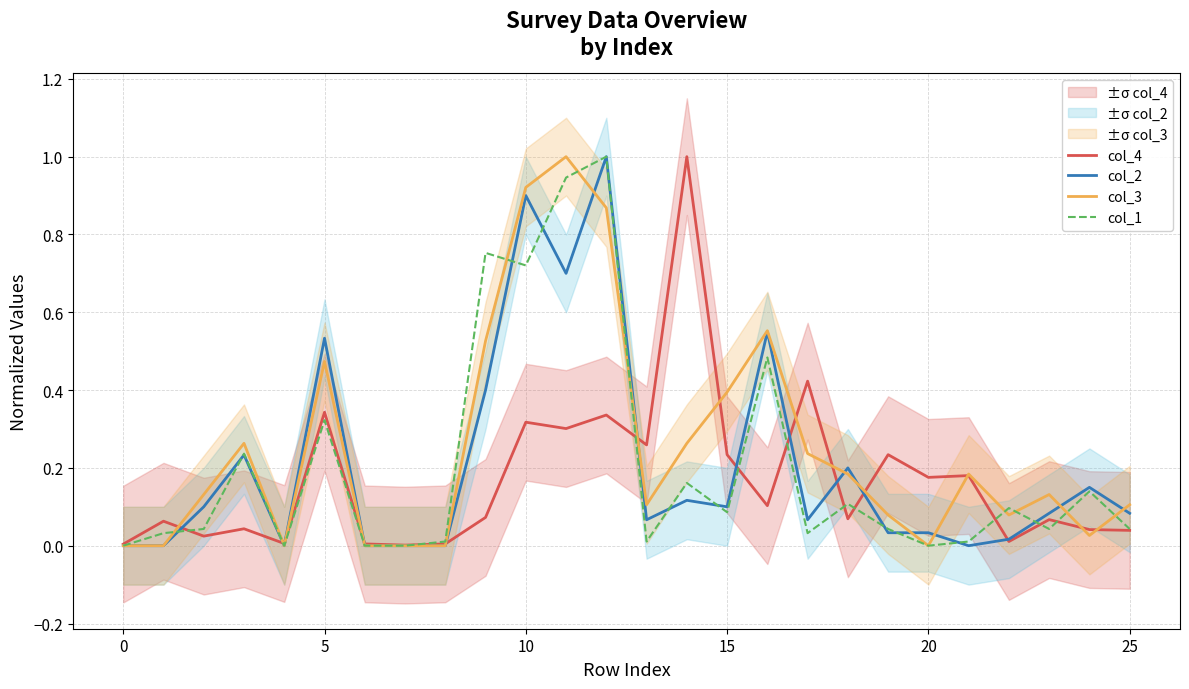

Between 16 and 19, which series saw the biggest shift?

col_2